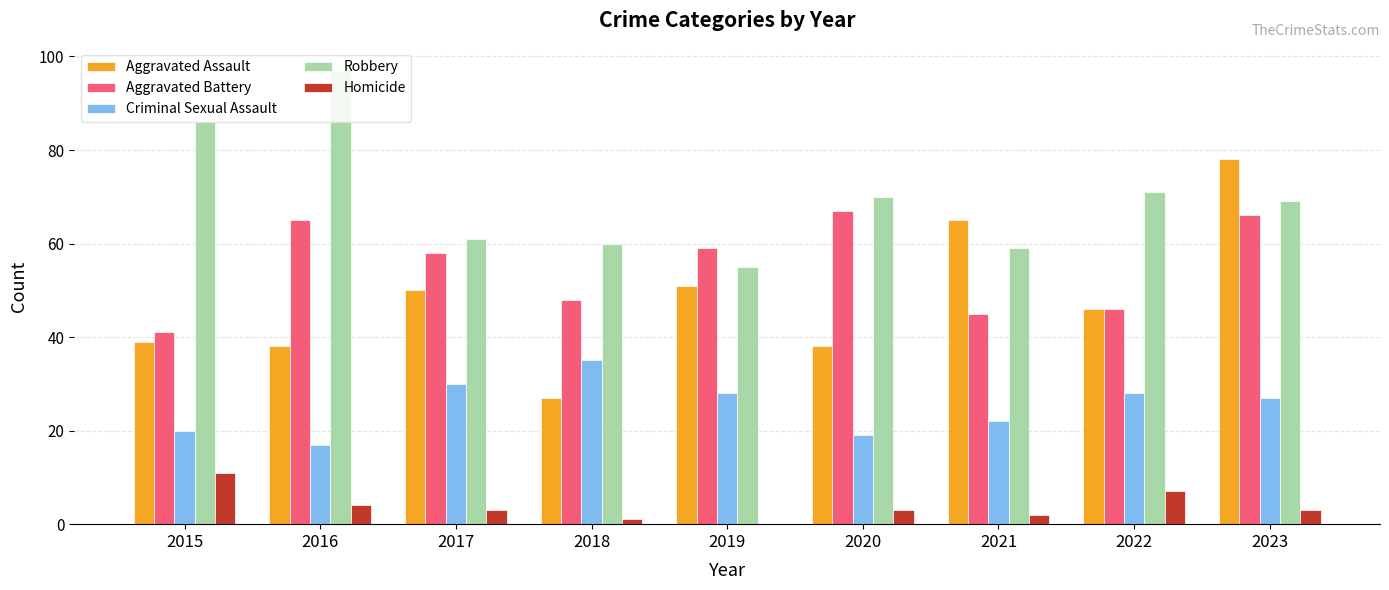

What is the maximum value for Robbery?

97